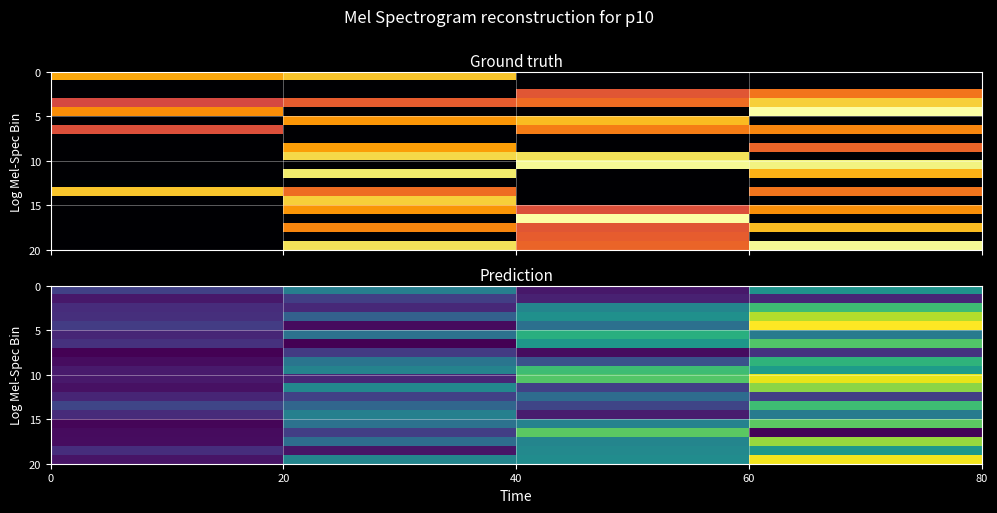

What is the maximum value shown in the chart?

52.0